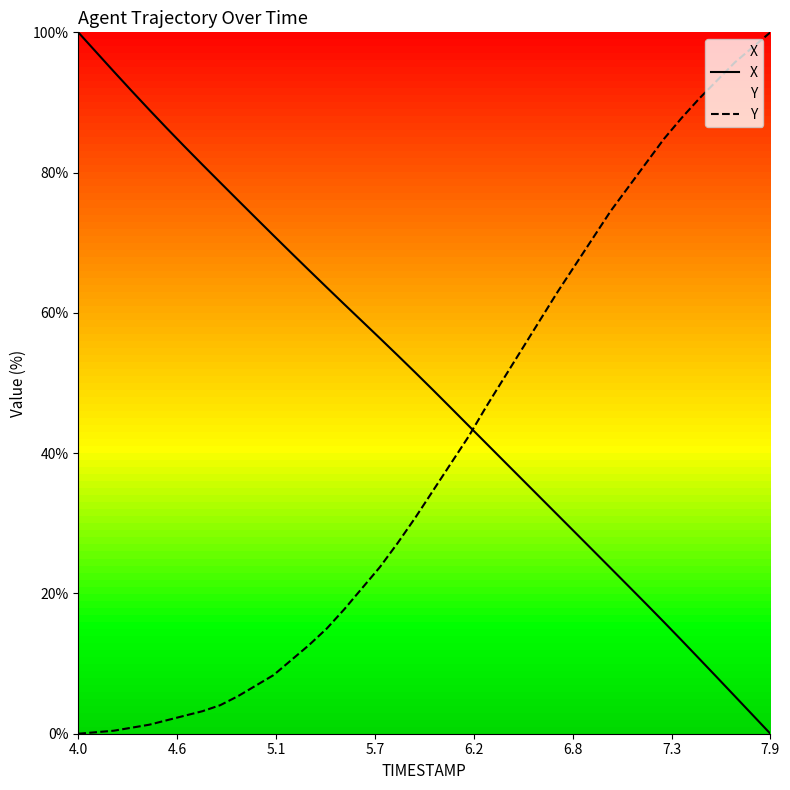

Reading left to right, extract all data points from this chart.

X: 100.0	97.2	94.4	91.7	89.0	86.3	83.7	81.1	78.6	76.1	73.5	71.0	68.6	66.1	63.6	61.2	58.8	56.4	53.9	51.5	49.0	46.4	43.9	41.4	38.8	36.3	33.8	31.2	28.7	26.1	23.6	21.1	18.5	15.9	13.3	10.7	8.0	5.3	2.7	0.0
Y: 0.0	0.2	0.4	0.9	1.3	1.9	2.6	3.2	4.1	5.4	6.9	8.4	10.5	12.6	15.0	17.8	20.8	23.8	27.2	30.8	34.7	38.5	42.4	46.7	50.7	54.8	58.9	63.0	66.8	70.7	74.5	77.9	81.4	84.8	87.8	90.6	93.1	95.7	97.9	100.0